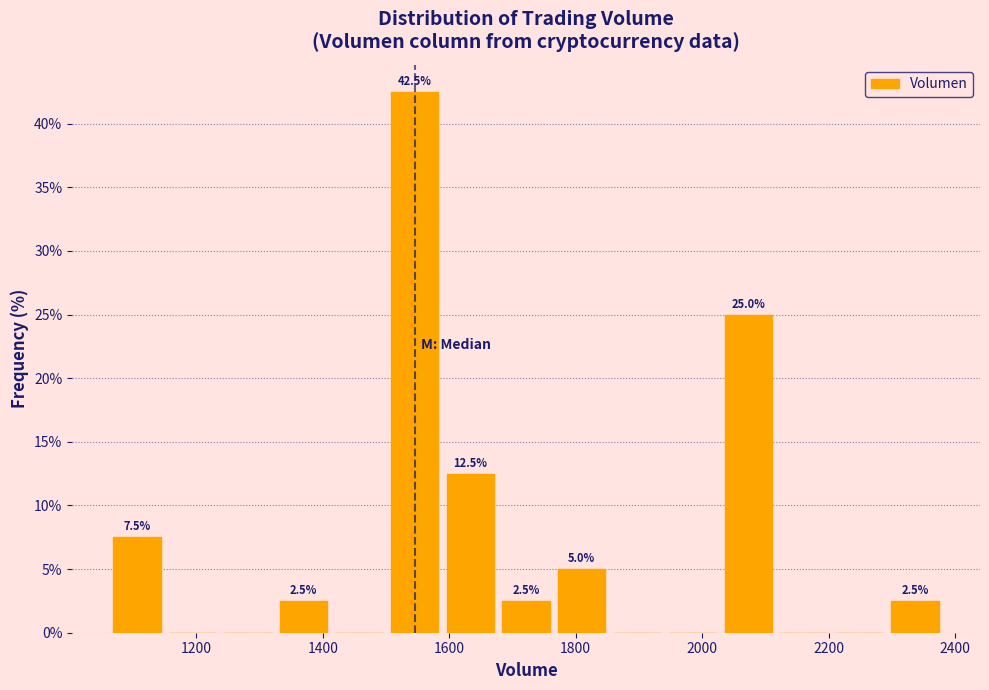

Which range on the x-axis has the tallest bar?

1500 to 1580